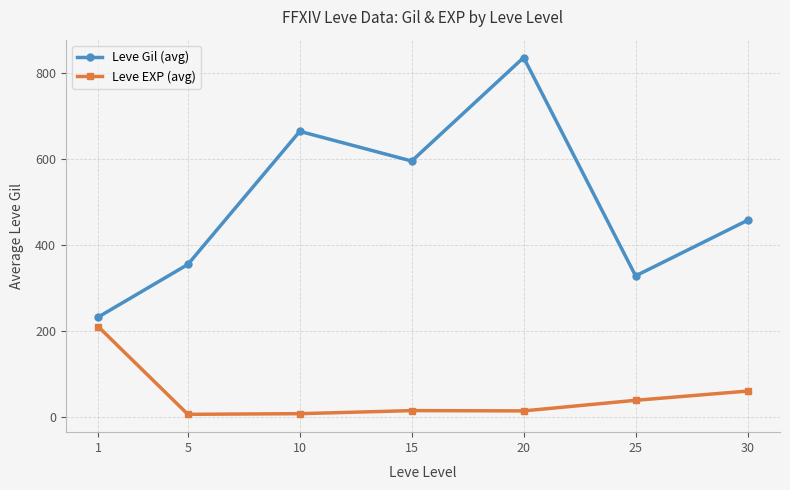

Rank the series by their average value, from highest to lowest.

Leve Gil (avg), Leve EXP (avg)